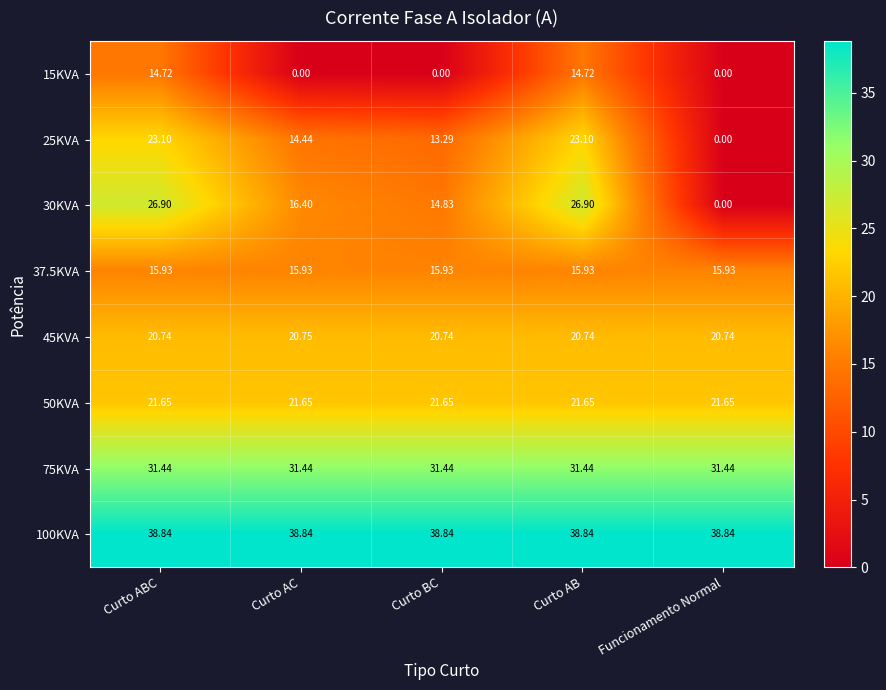

Which category has the lowest value in the 25KVA series?

Funcionamento Normal